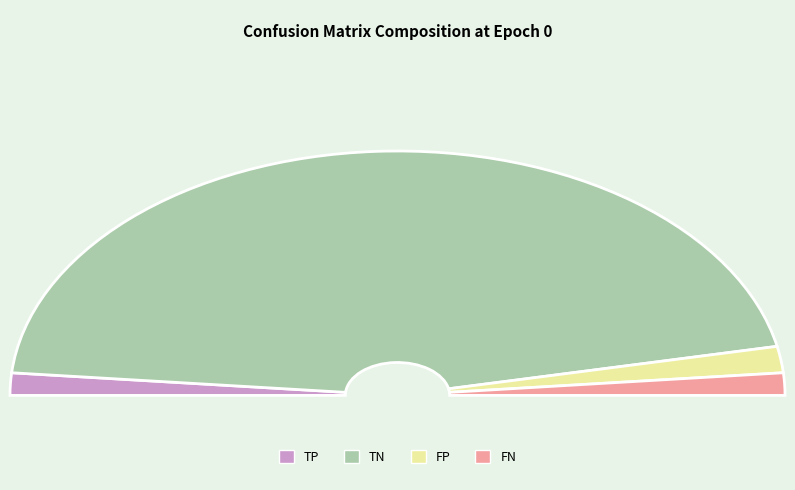

Which slice is the smallest?

TP